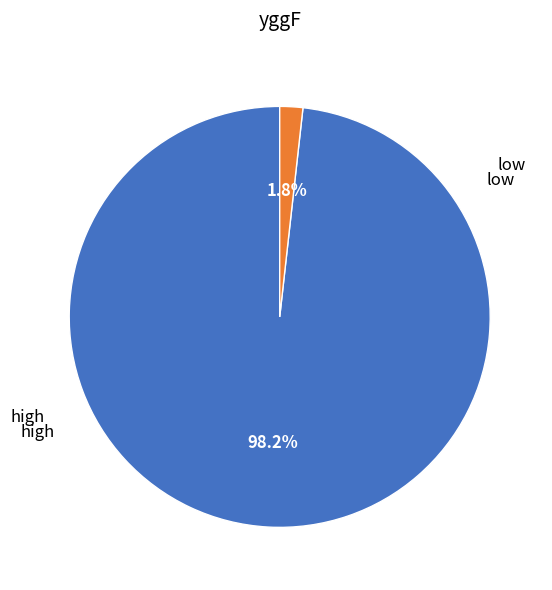

How many slices are in this pie chart?

2